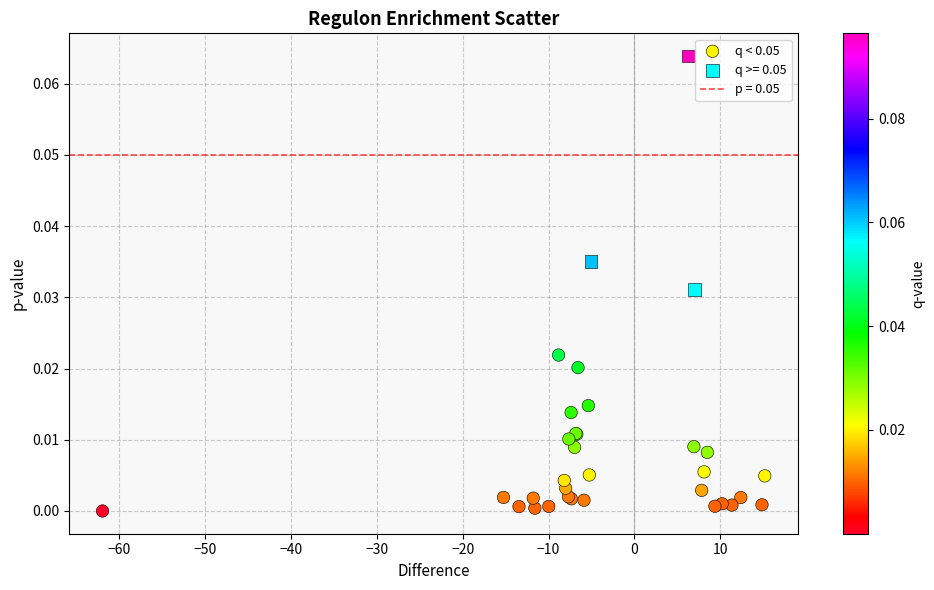

Which series contains the lowest Y value?

q < 0.05